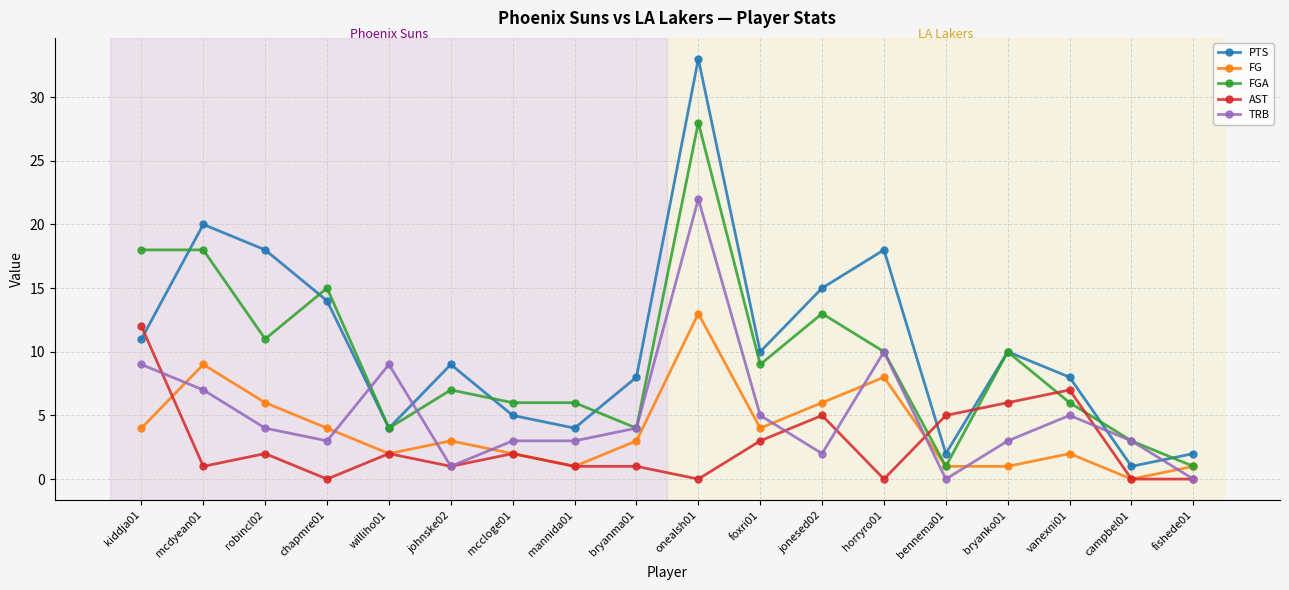

How many intersections are there between PTS and TRB?

4